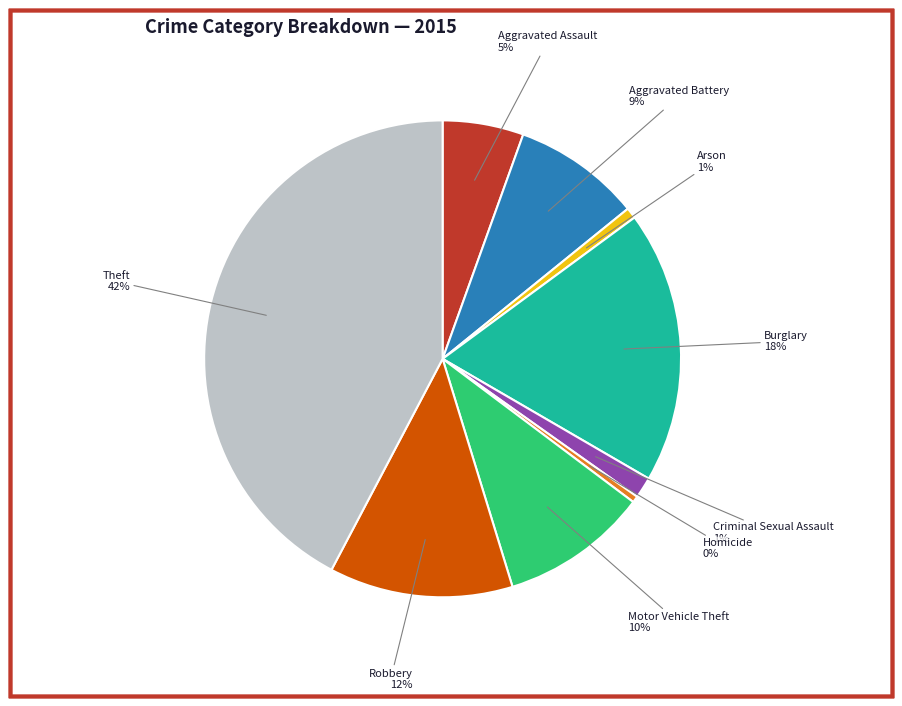

To the nearest percent, what is the average slice percentage?

11%